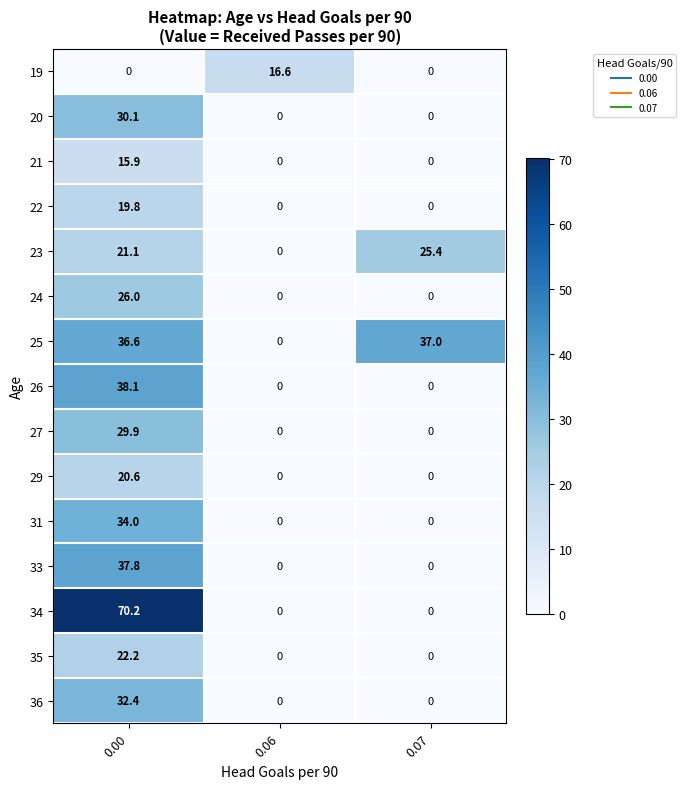

Read the 19 value at 0.06.

16.6